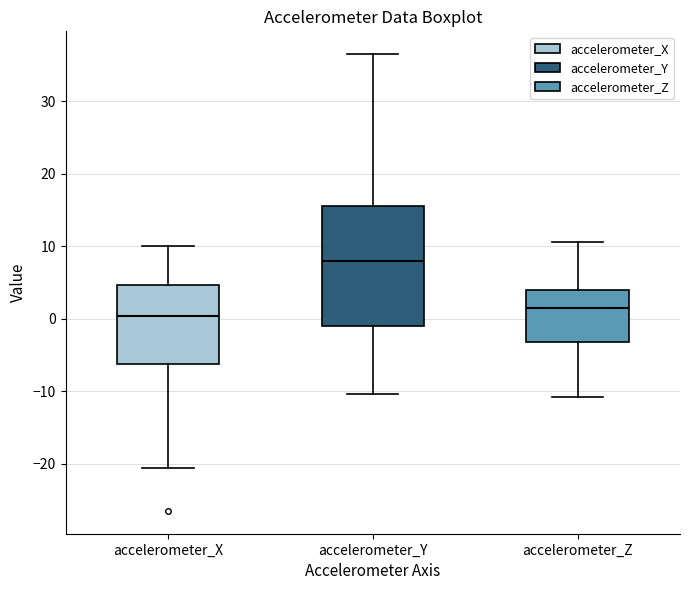

Reading left to right, read every box against the y-axis: the position of its median line, the range the box covers, and the ends of its whiskers. The values are not printed on the chart, so give them approximately, as read against the axis.

accelerometer_X: median 0, box -6 to 5, whiskers -21 to 10
accelerometer_Y: median 8, box -1 to 16, whiskers -10 to 36
accelerometer_Z: median 1, box -3 to 4, whiskers -11 to 11